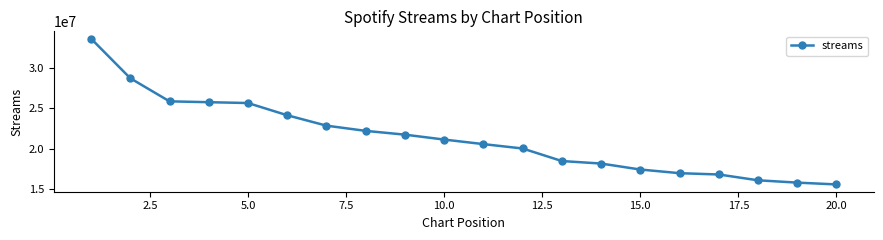

What is the sum of all values?

427359455